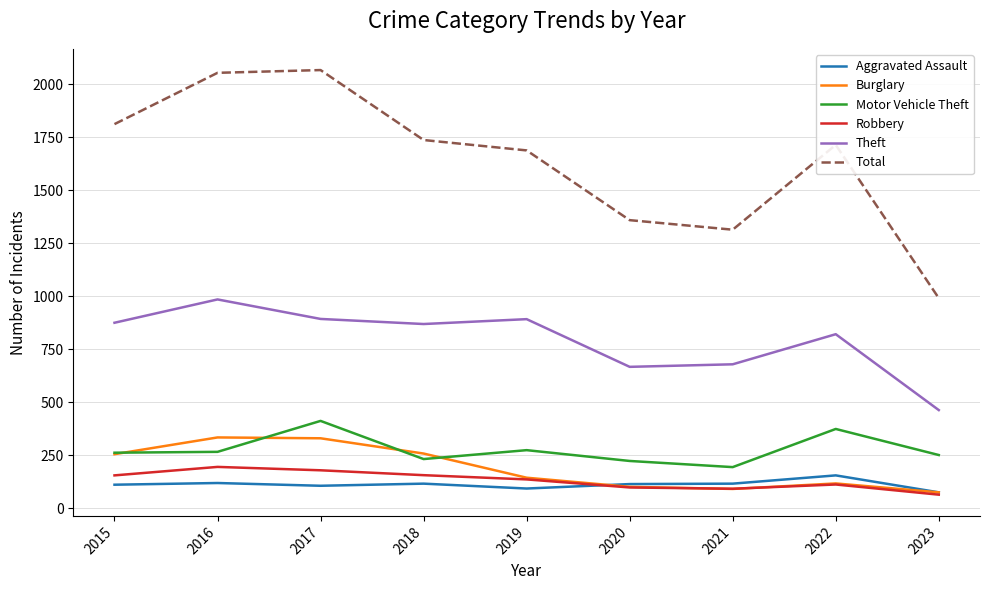

True or false: Theft and Motor Vehicle Theft intersect in this chart.

False